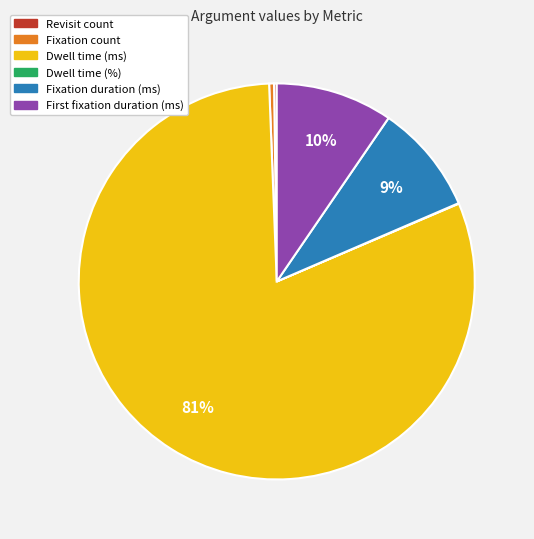

True or false: Fixation duration (ms) accounts for 1% of the total.

False